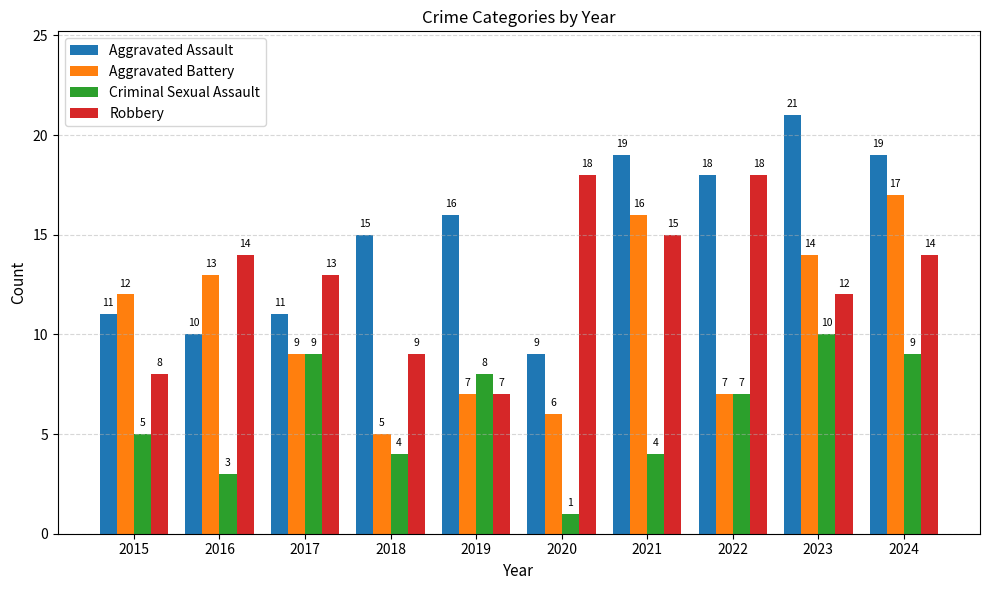

Is it true that Aggravated Assault equals 15 at 2017?

False